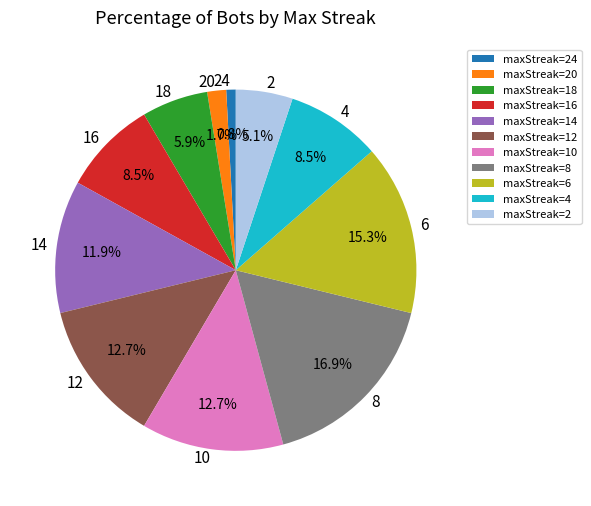

Does any single category account for the majority?

No